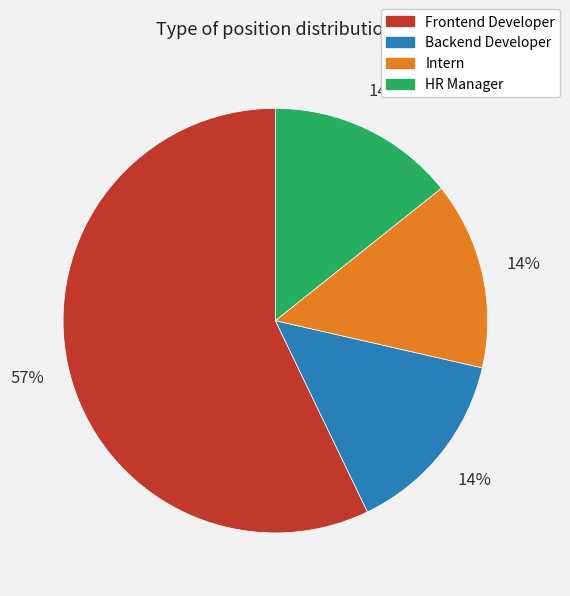

Do Frontend Developer and HR Manager together represent more than half of the pie?

Yes